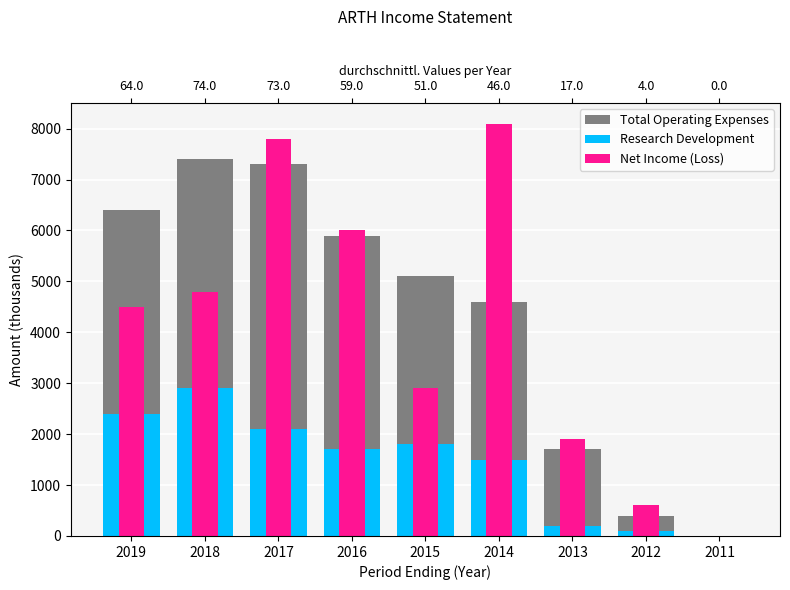

At which category is the sum across all series the highest?

2017